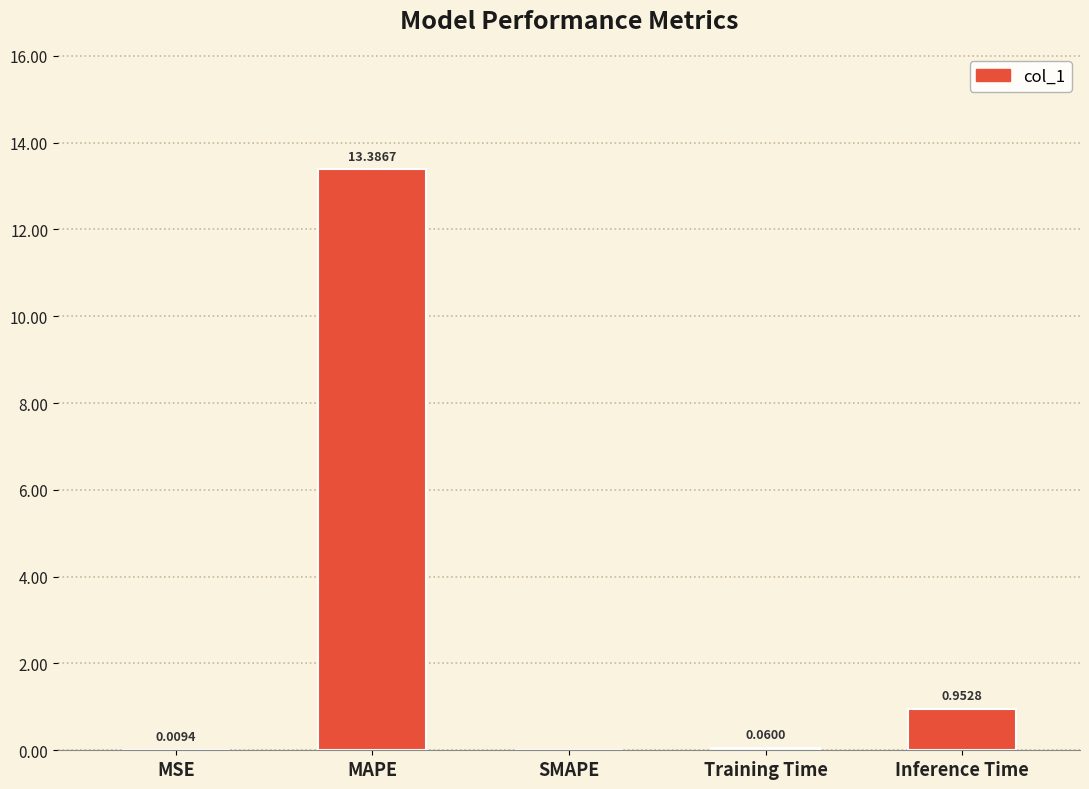

At which label is the value closest to 6?

Inference Time